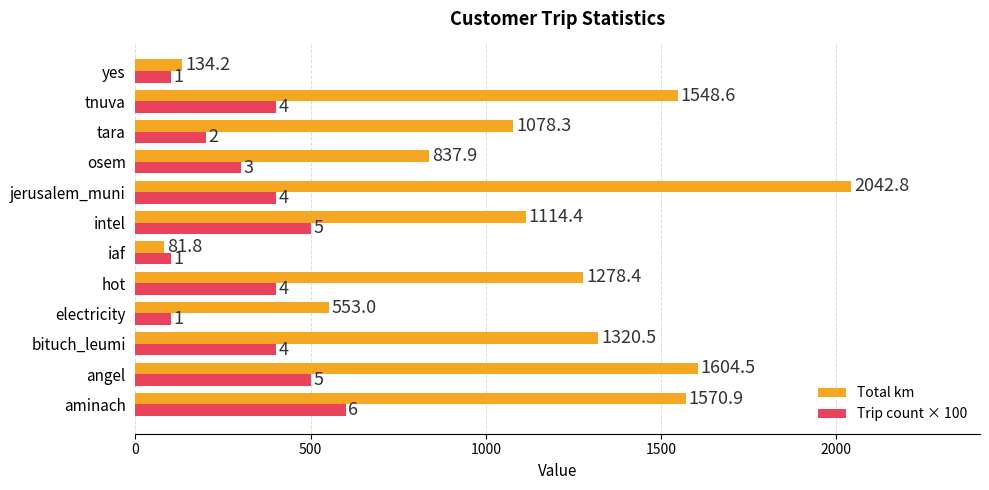

At how many categories does at least one series exceed 897?

8